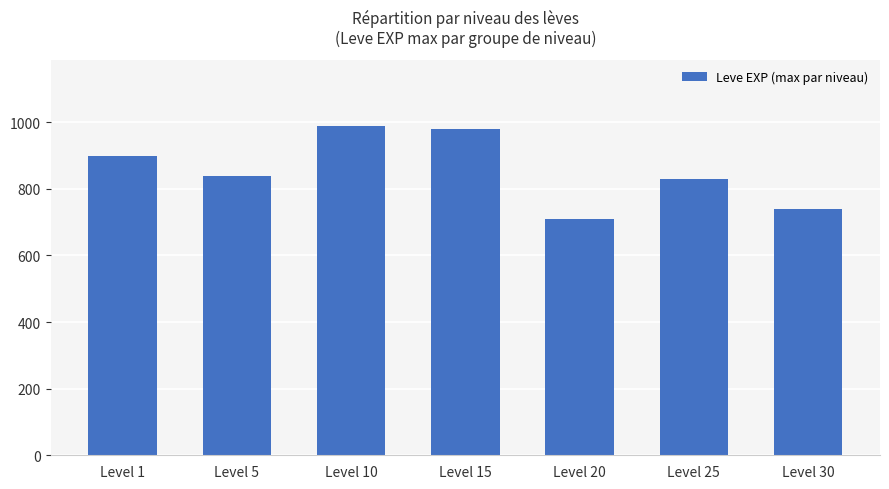

How many data points does each series have?

7